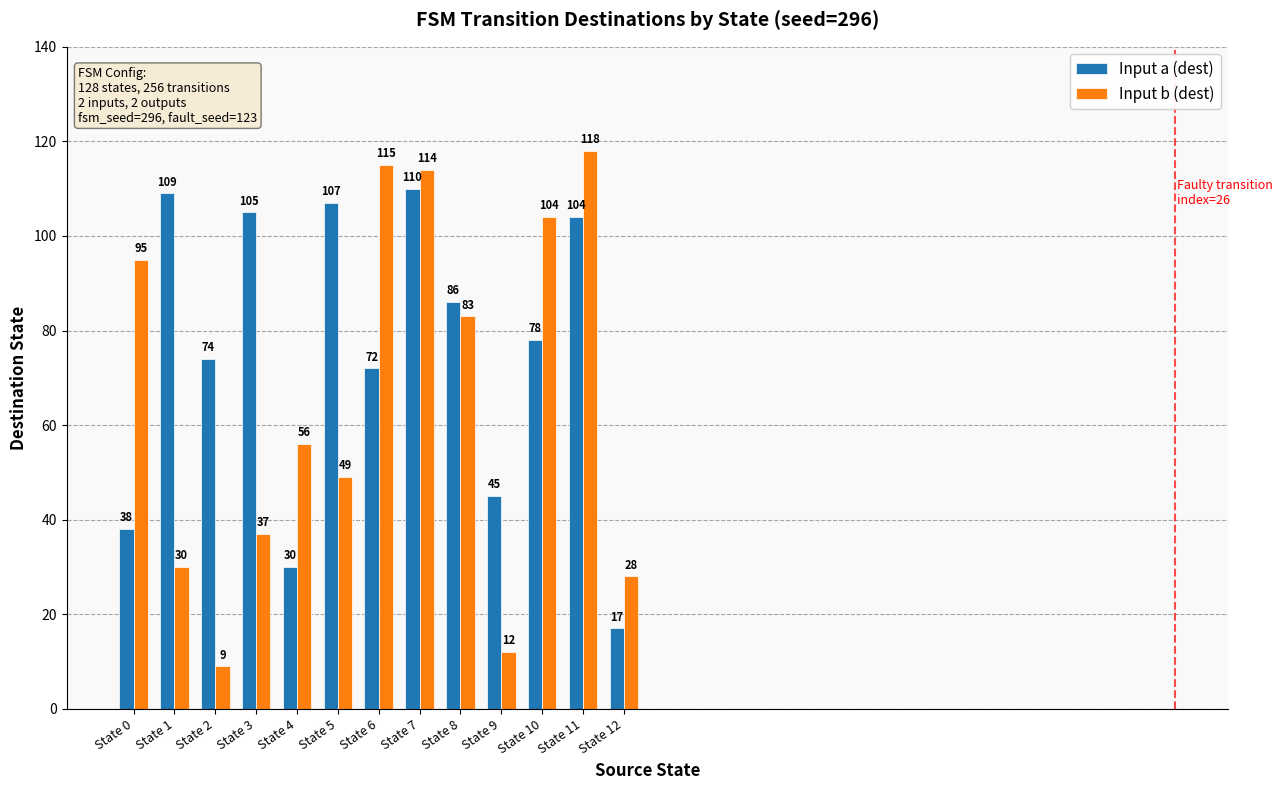

At State 4, list the series in order from largest to smallest.

Input b (dest), Input a (dest)